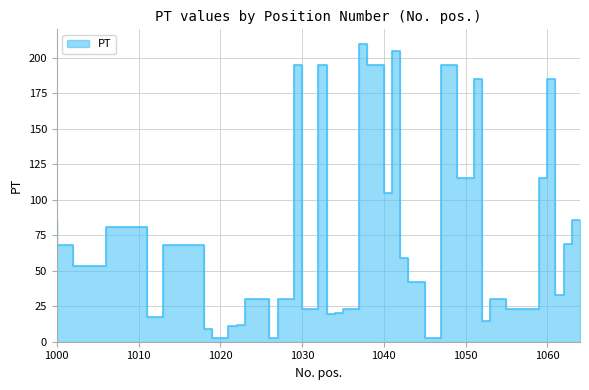

List the labels in order of value, smallest first.

1020, 1021, 1027, 1047, 1019, 1022, 1023, 1053, 1012, 1013, 1034, 1035, 1032, 1037, 1059, 1026, 1029, 1055, 1062, 1045, 1006, 1043, 1002, 1018, 1063, 1008, 1011, 1000, 1064, 1041, 1051, 1060, 1052, 1061, 1030, 1033, 1040, 1049, 1042, 1038